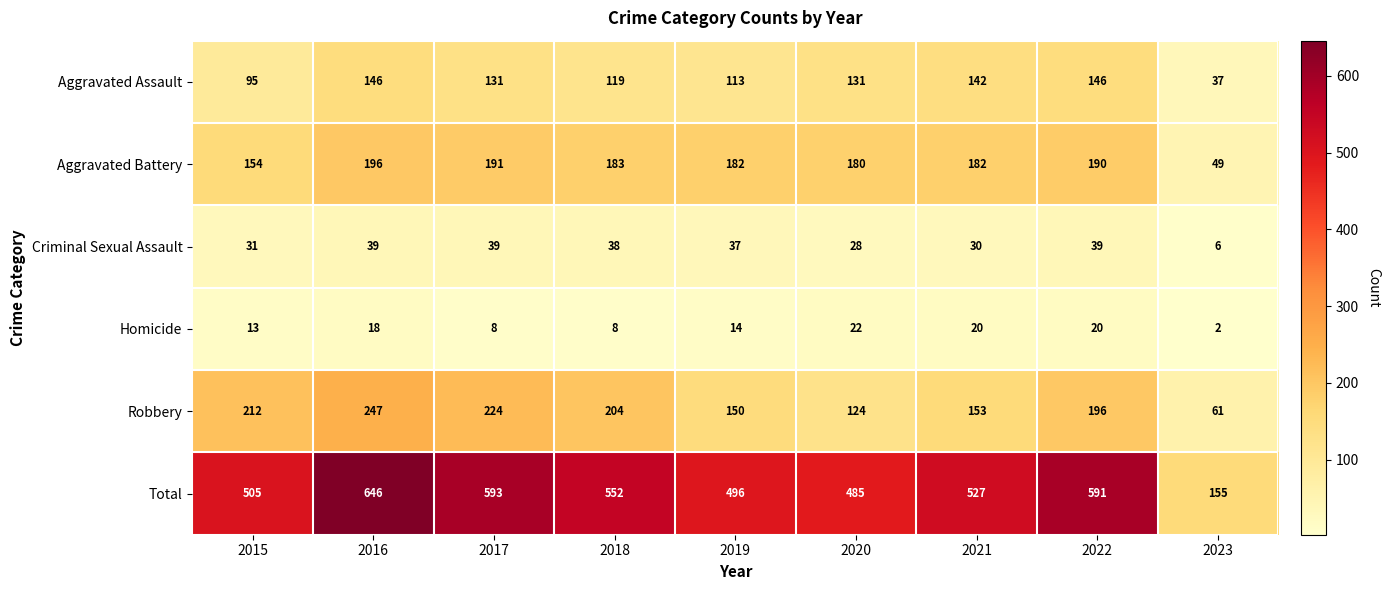

At how many categories does at least one series exceed 153?

9